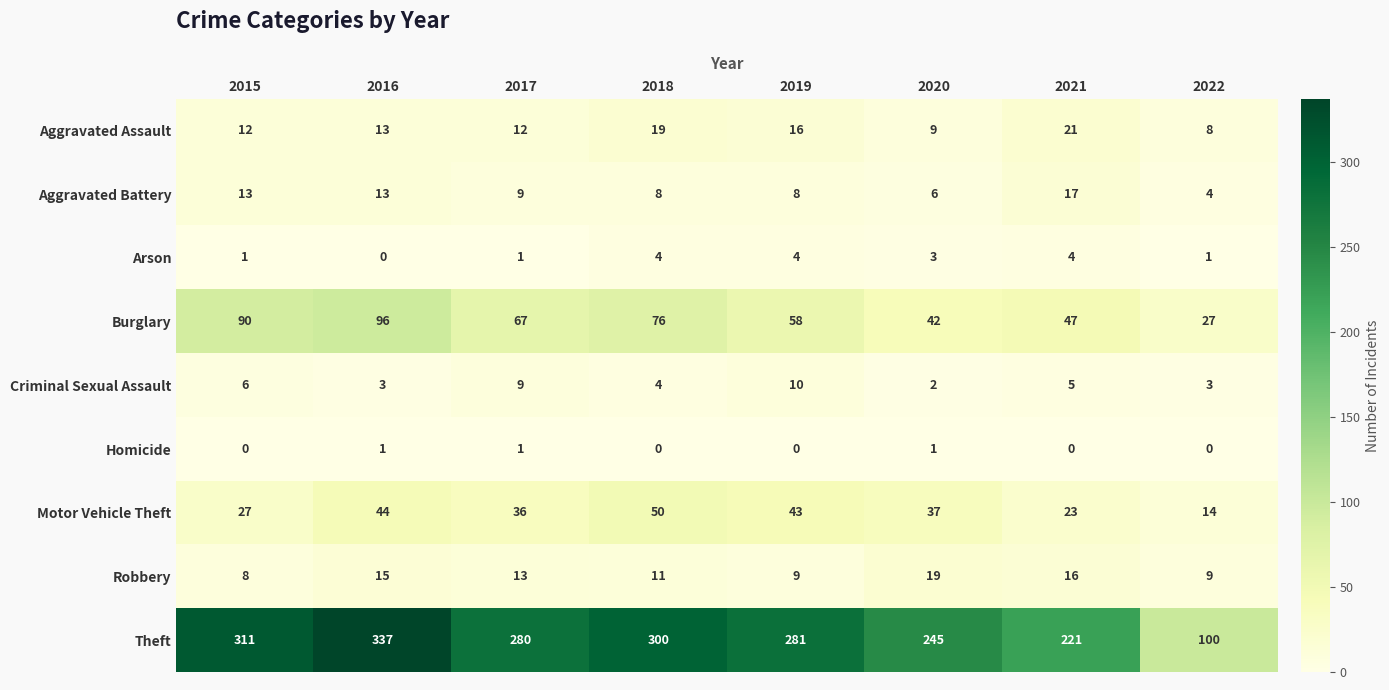

At how many categories does at least one series exceed 173?

7